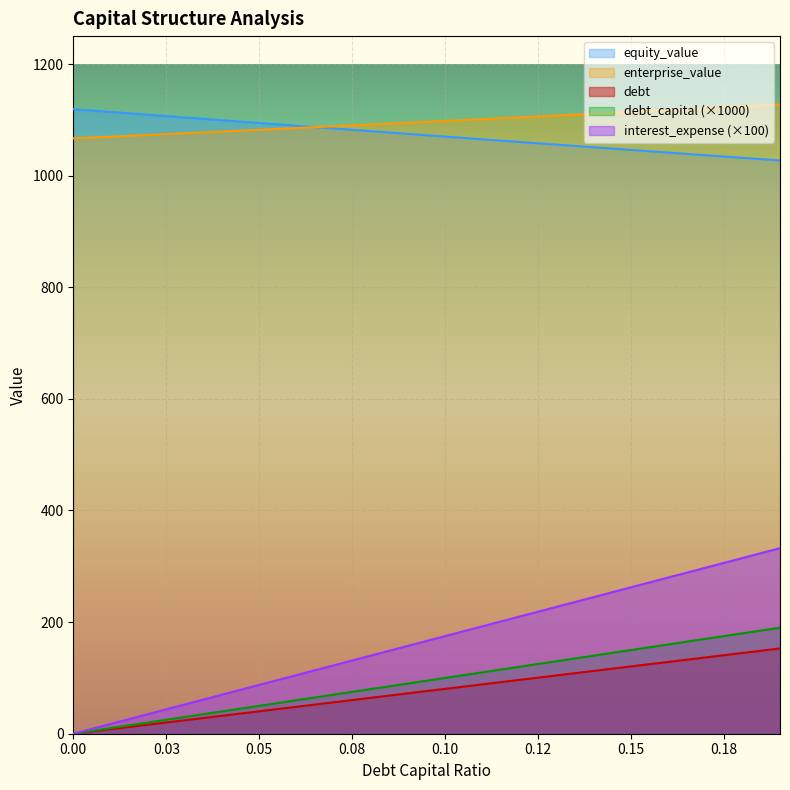

True or false: debt and debt_capital cross at least once.

False